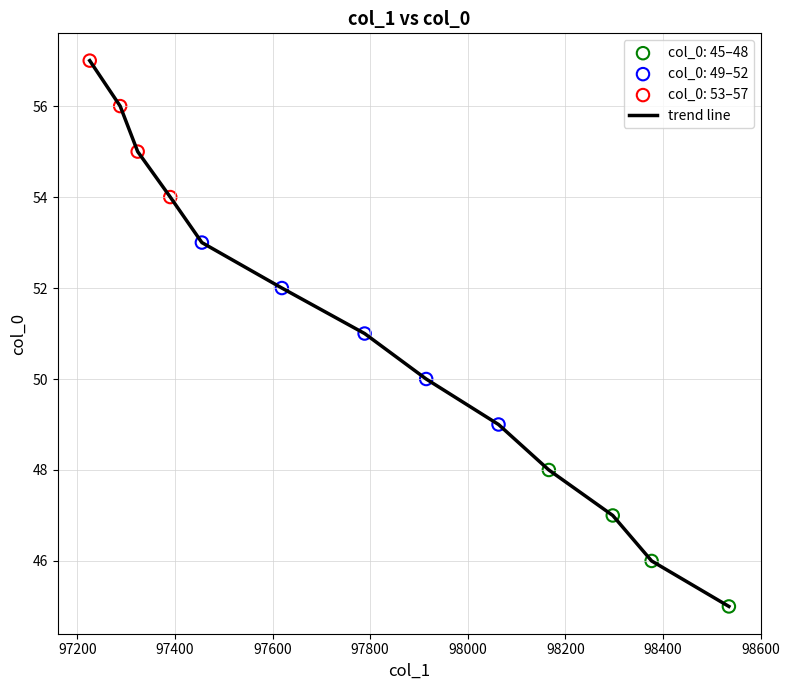

What is the minimum value shown in the chart?

45